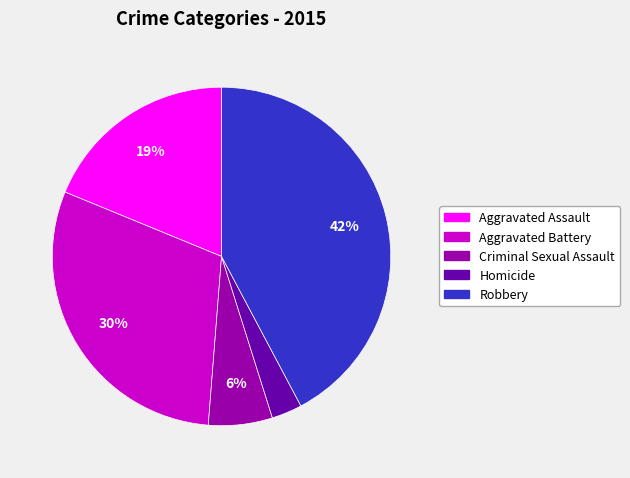

Do Aggravated Battery and Criminal Sexual Assault together represent more than half of the pie?

No